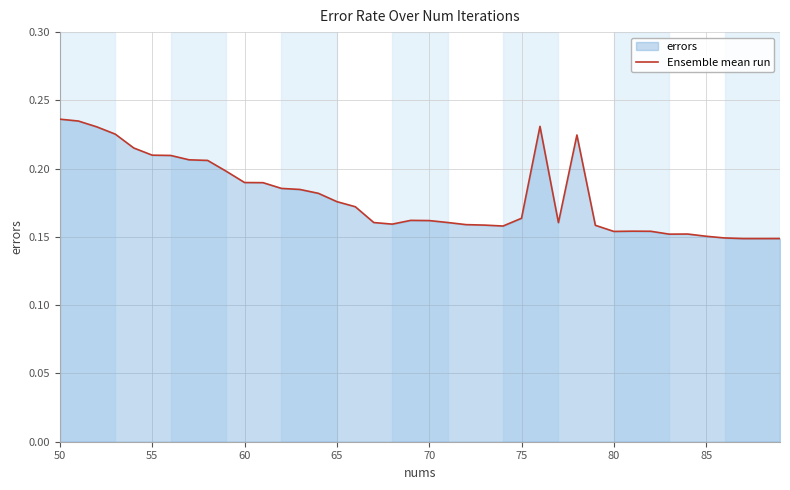

Reading left to right, what are all the values shown in this chart?

0.2	0.2	0.2	0.2	0.2	0.2	0.2	0.2	0.2	0.2	0.2	0.2	0.2	0.2	0.2	0.2	0.2	0.2	0.2	0.2	0.2	0.2	0.2	0.2	0.2	0.2	0.2	0.2	0.2	0.2	0.2	0.2	0.2	0.2	0.2	0.2	0.1	0.1	0.1	0.1